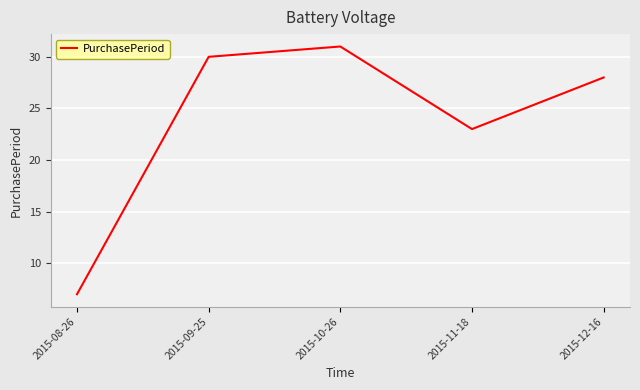

Does the chart display data point markers on the line(s)?

No